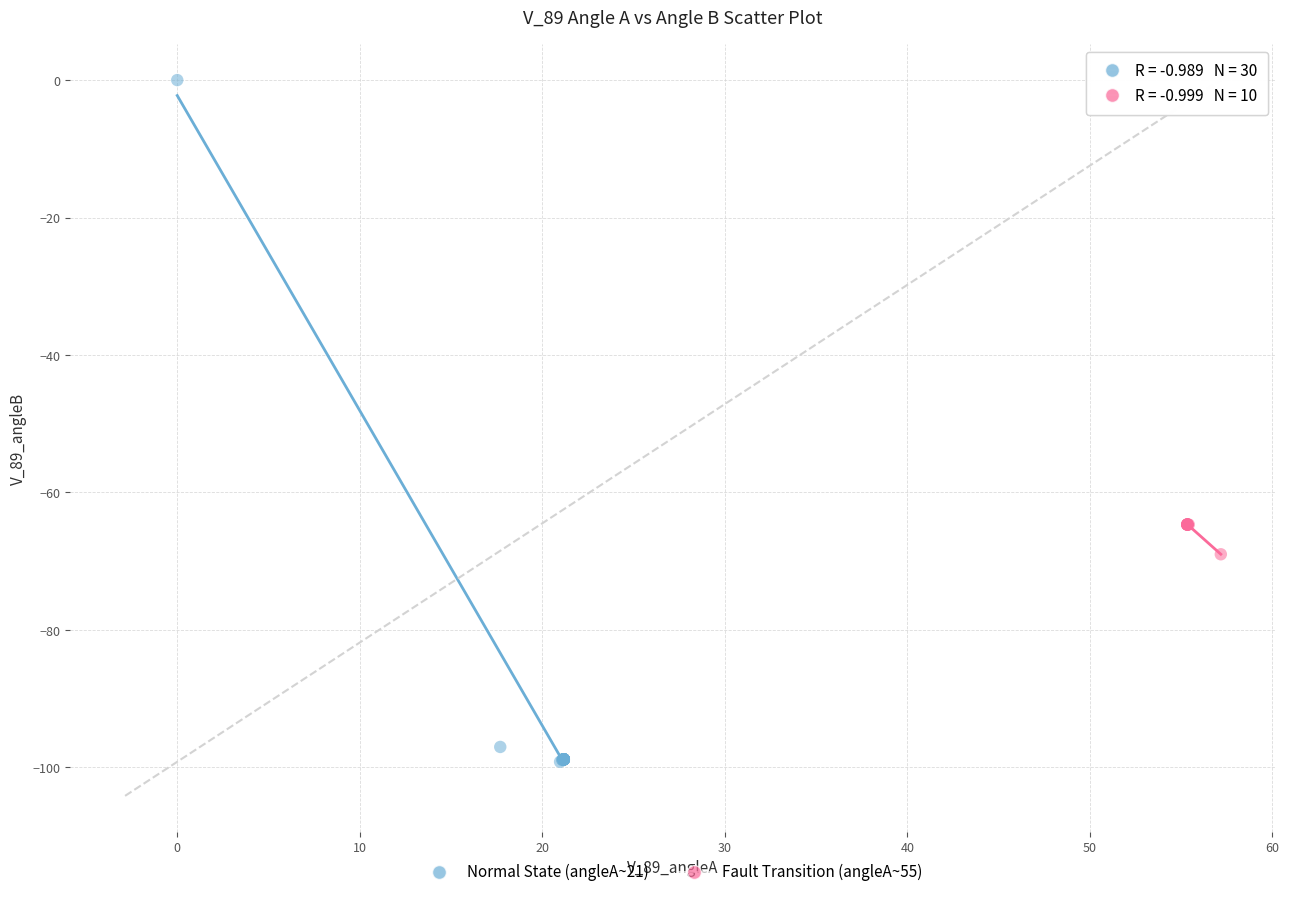

Which series reaches the maximum Y coordinate?

Normal State (angleA~21)